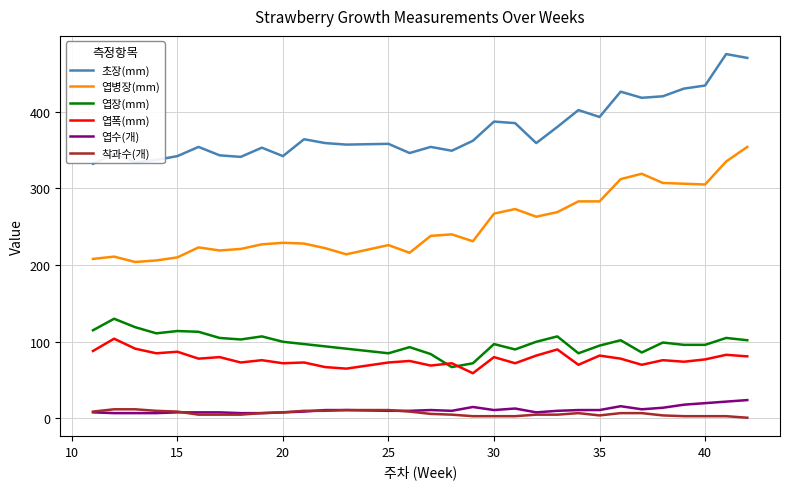

Which series has the largest total across all categories?

초장(mm)